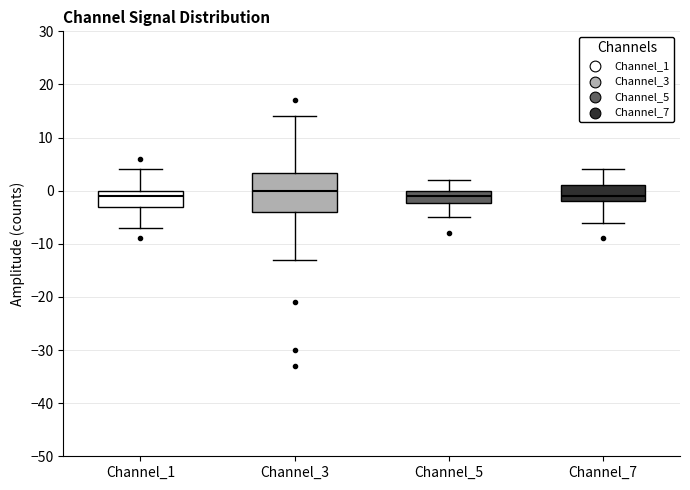

Reading left to right, transcribe this box plot: for each box, give where its median line is, the range the box spans, and where its two whiskers end, as read against the y-axis. The values are not printed on the chart, so give them approximately, as read against the axis.

Channel_1: median -1, box -3 to 0, whiskers -7 to 4
Channel_3: median 0, box -4 to 3, whiskers -13 to 14
Channel_5: median -1, box -2 to 0, whiskers -5 to 2
Channel_7: median -1, box -2 to 1, whiskers -6 to 4